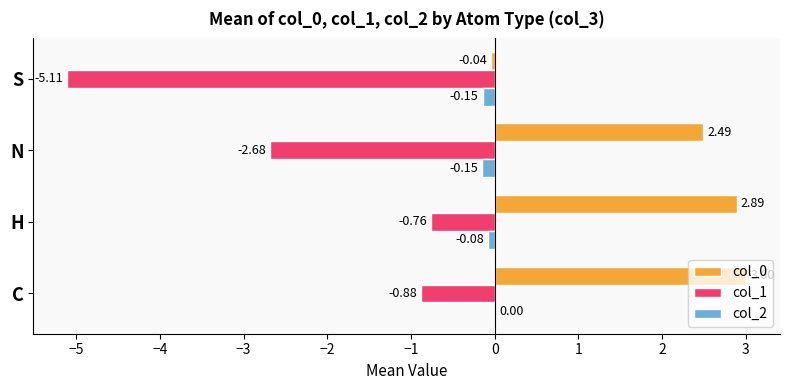

Count the col_1 values in the range -2 to 0.

2